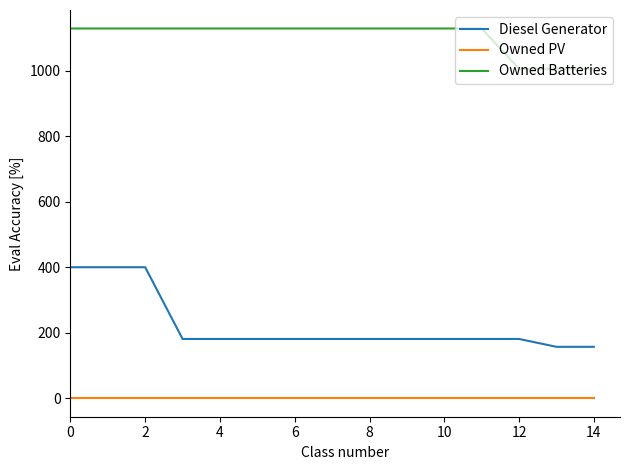

What are all the series names shown in the legend?

Diesel Generator, Owned PV, Owned Batteries